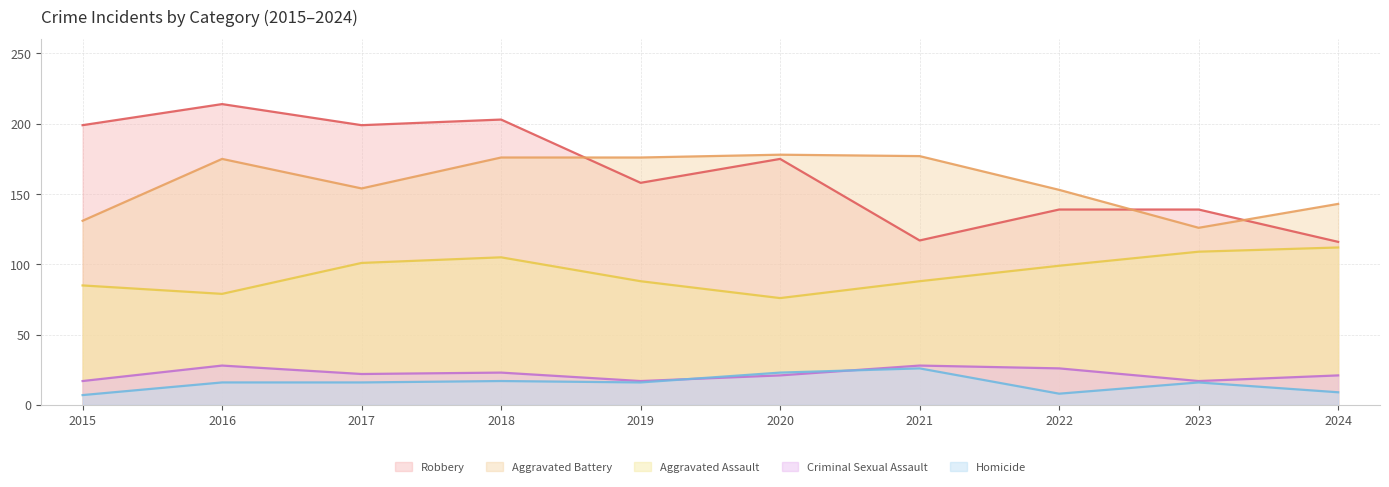

Reading right to left, transcribe all the data shown in this chart.

Aggravated Assault: 112	109	99	88	76	88	105	101	79	85
Aggravated Battery: 143	126	153	177	178	176	176	154	175	131
Criminal Sexual Assault: 21	17	26	28	21	17	23	22	28	17
Homicide: 9	16	8	26	23	16	17	16	16	7
Robbery: 116	139	139	117	175	158	203	199	214	199